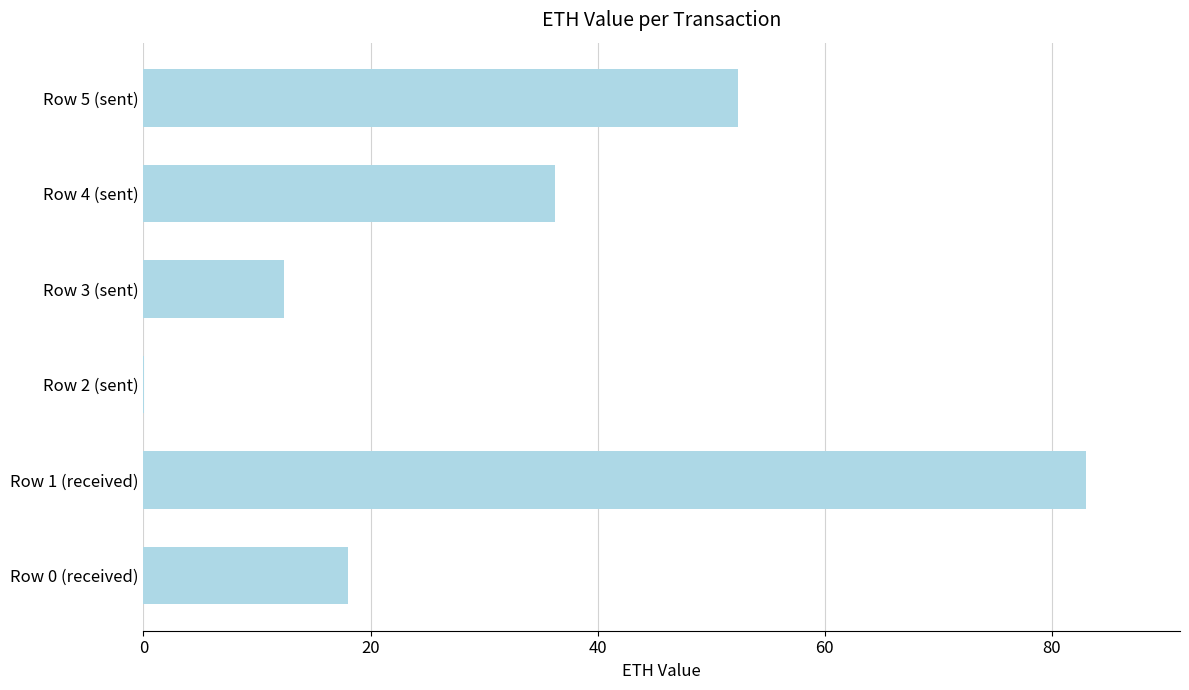

True or false: the data shows 63.3 at Row 4 (sent).

False